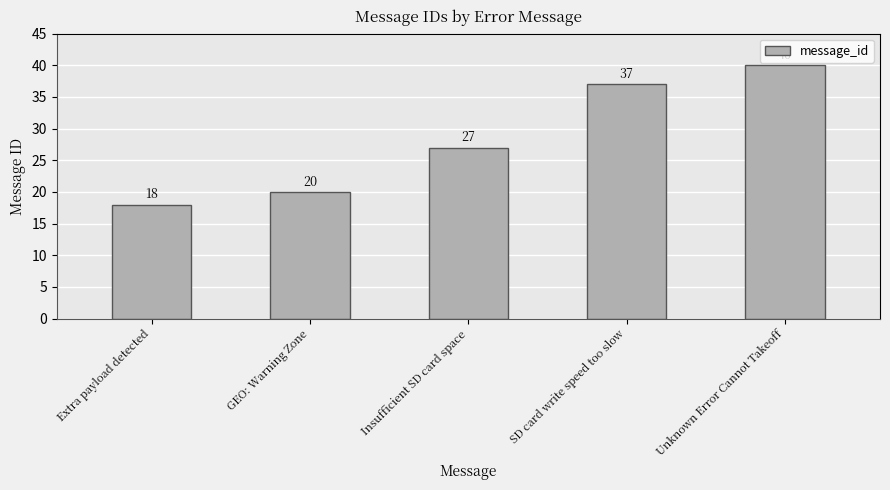

How many data points does each series have?

5